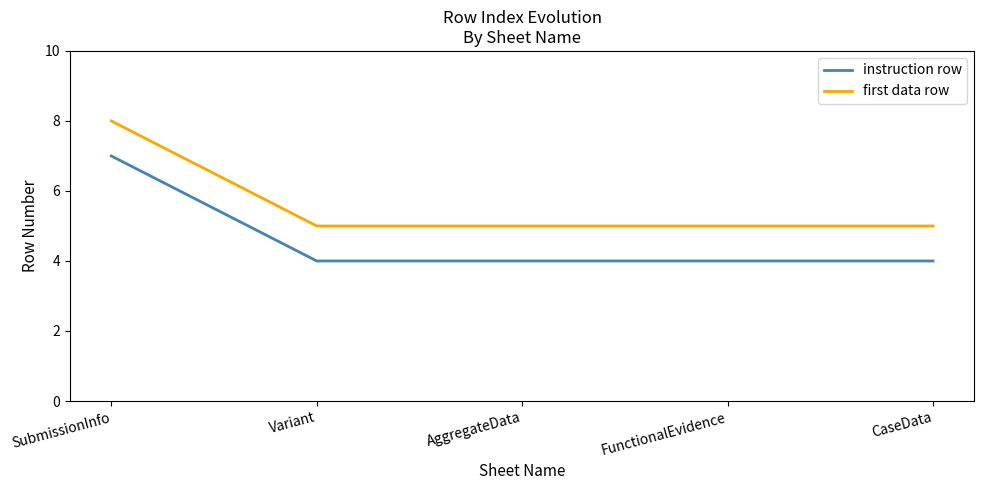

At SubmissionInfo, list the series in order from largest to smallest.

first data row, instruction row